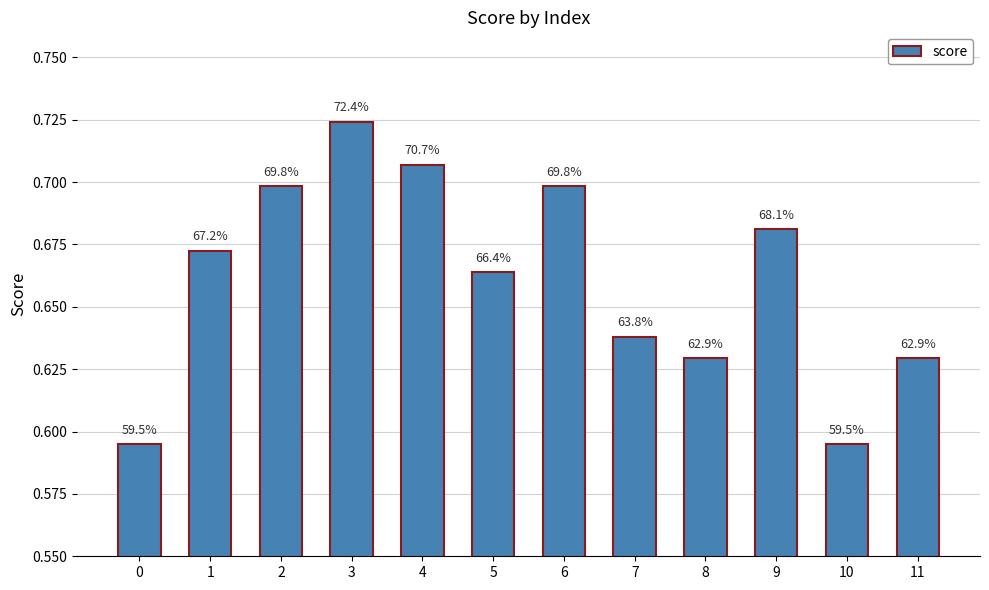

The value at 3 is 1.0. True or false?

False